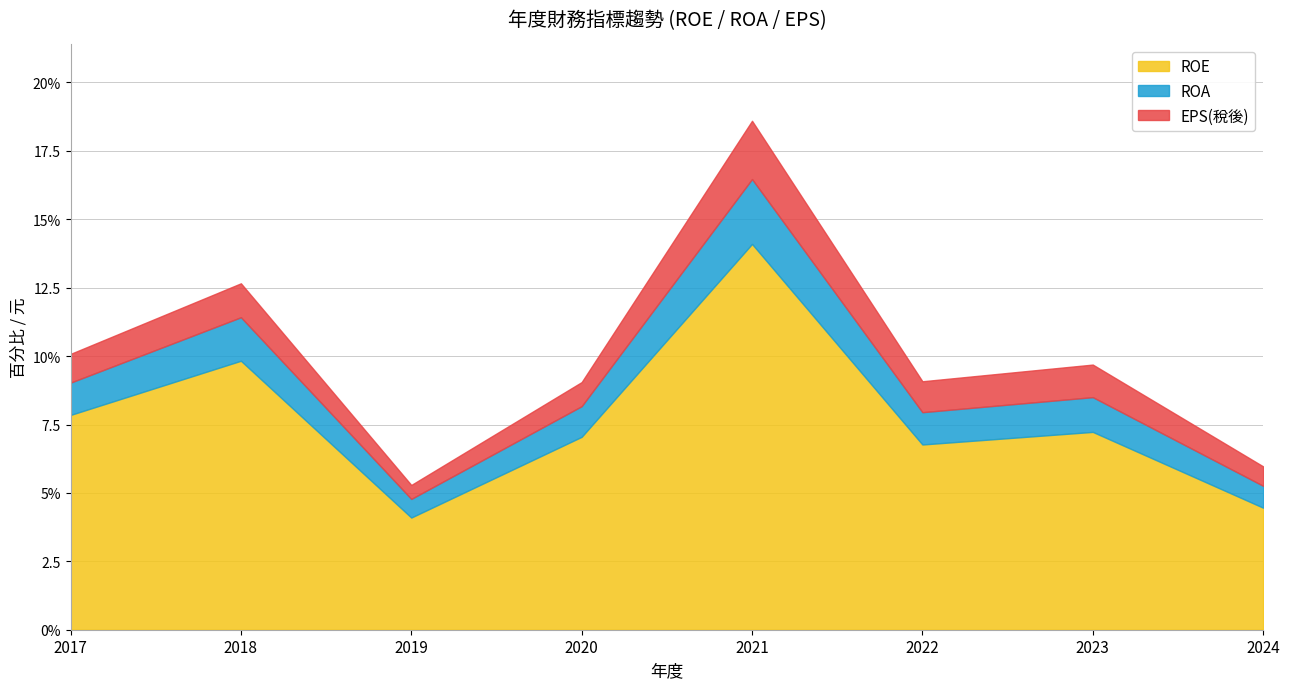

How many series are shown in this chart?

3